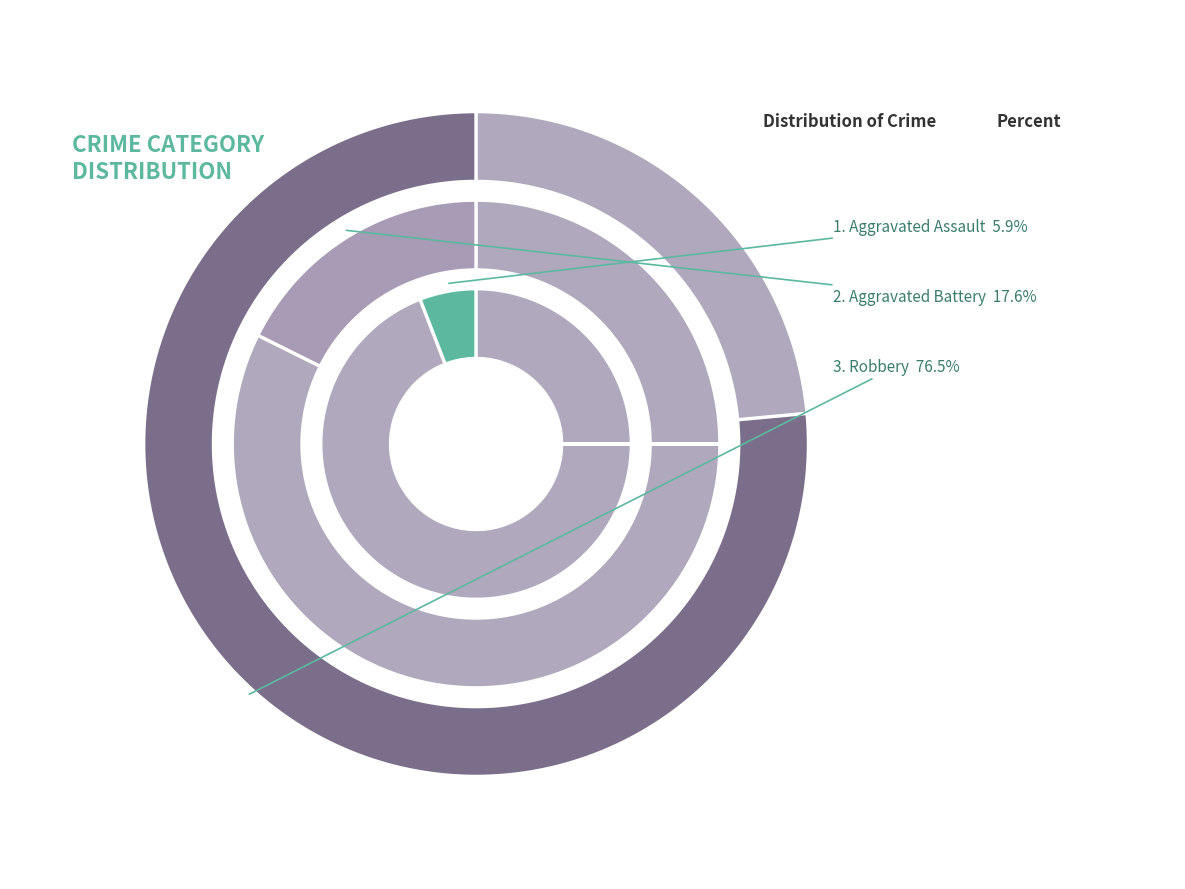

Which has a higher value, Robbery or Aggravated Battery?

Robbery